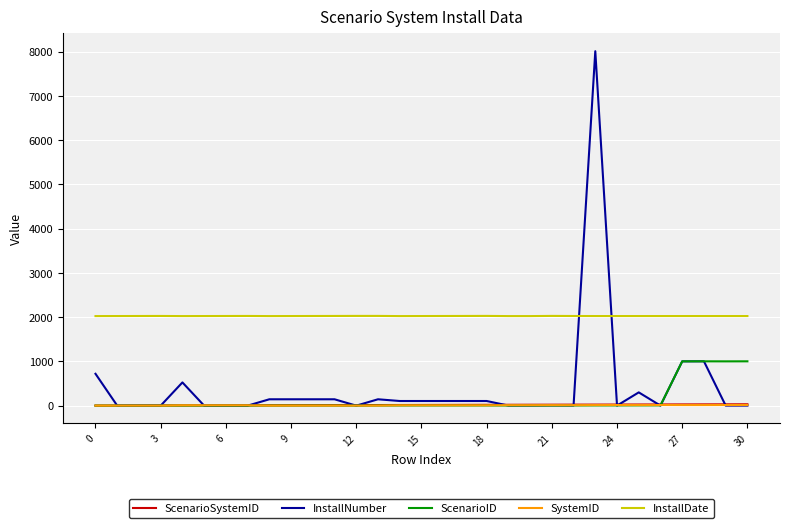

True or false: InstallDate and ScenarioID intersect in this chart.

False